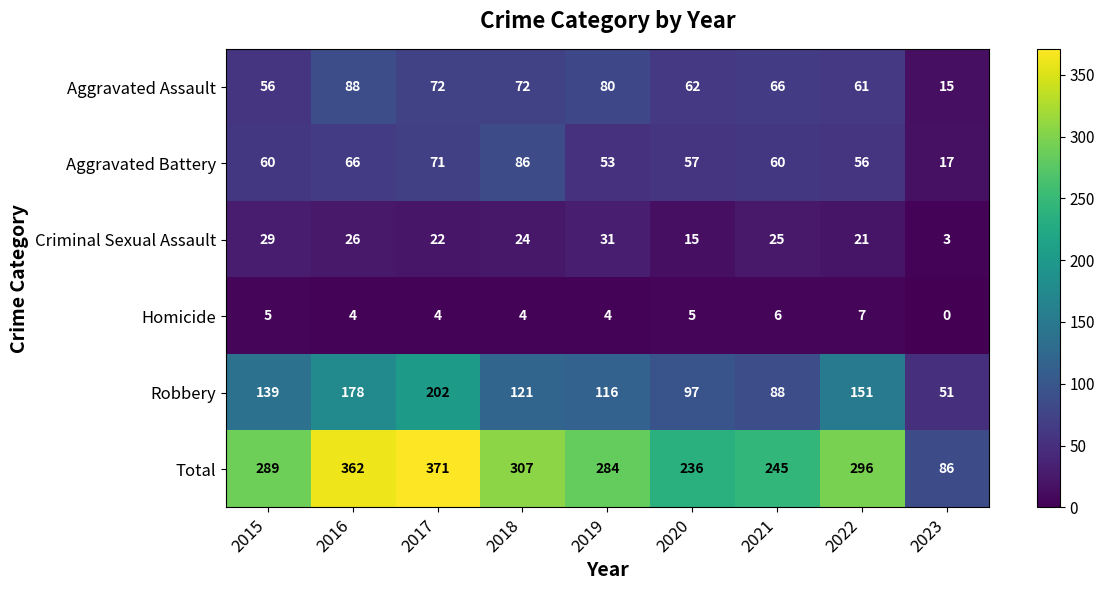

What is the difference between the second highest and minimum values in the Aggravated Assault series?

65